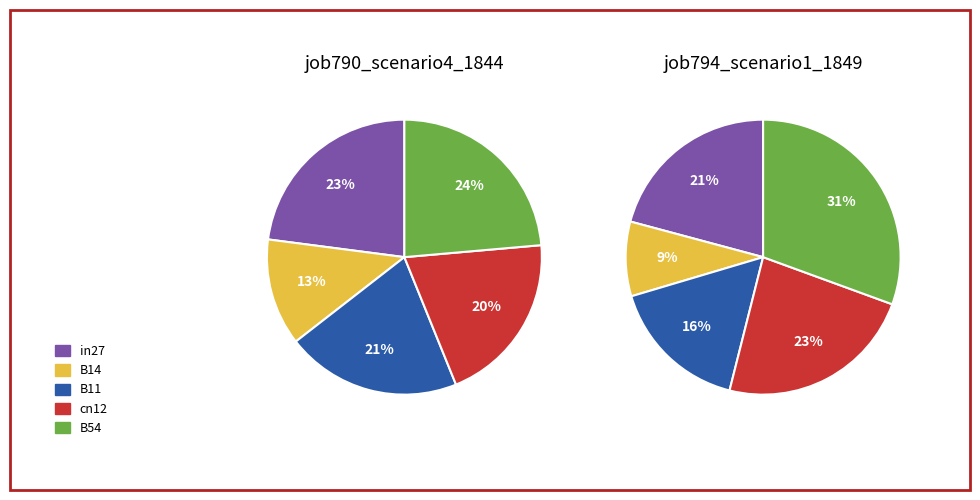

To the nearest percent, what percentage of the pie is in27?

23%